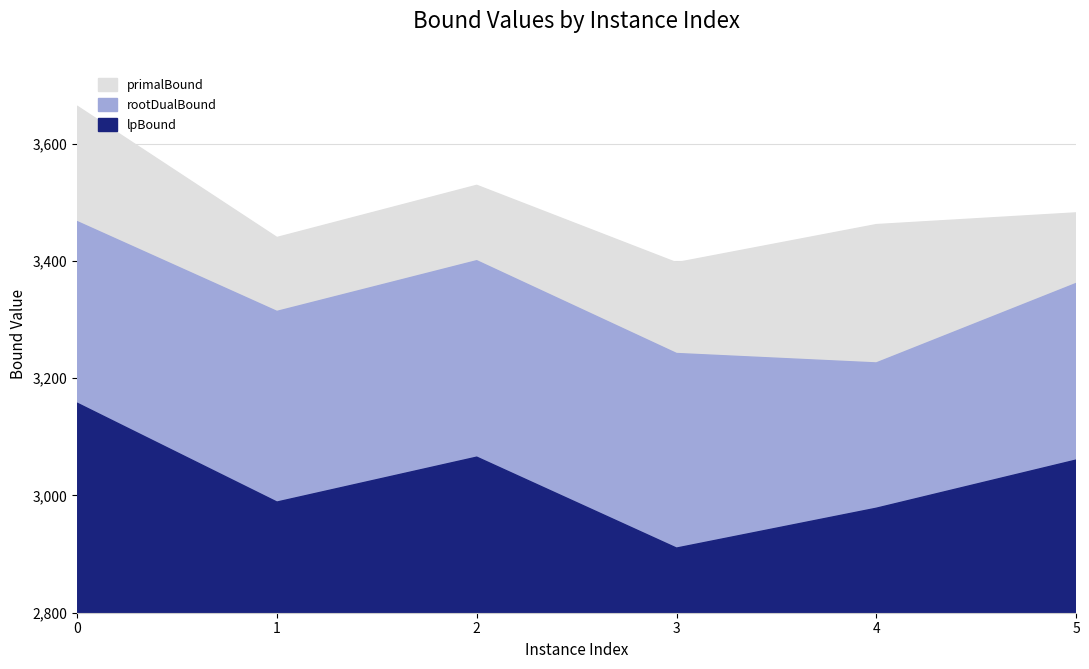

True or false: rootDualBound has a value of 3400.4 at 2.

True